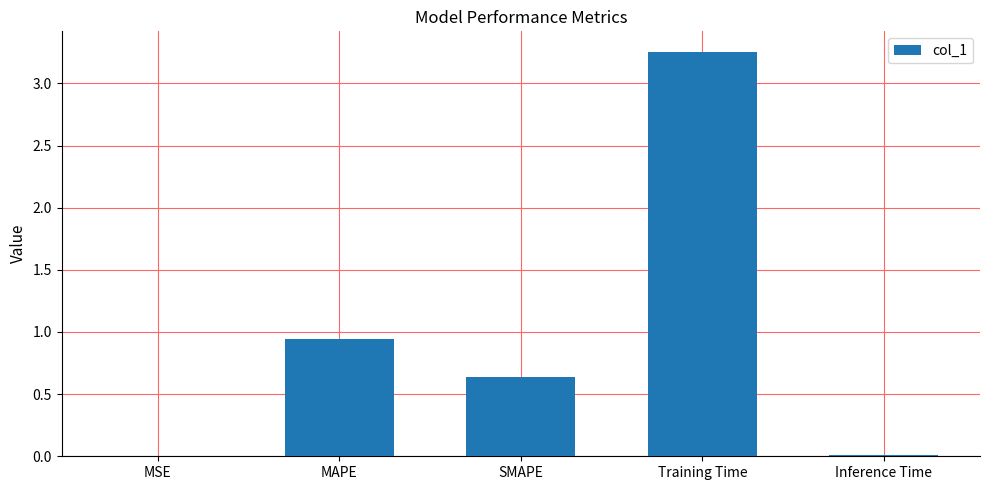

What is the change in value from MAPE to Training Time?

+2.3